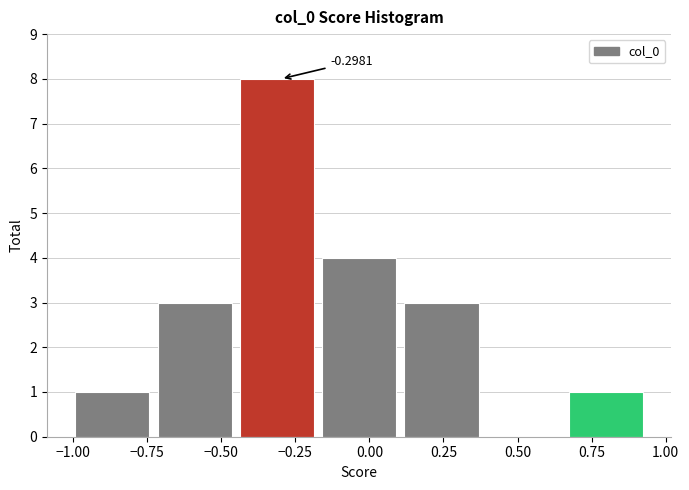

Over which range of the x-axis is the bar tallest?

-0.45 to -0.15